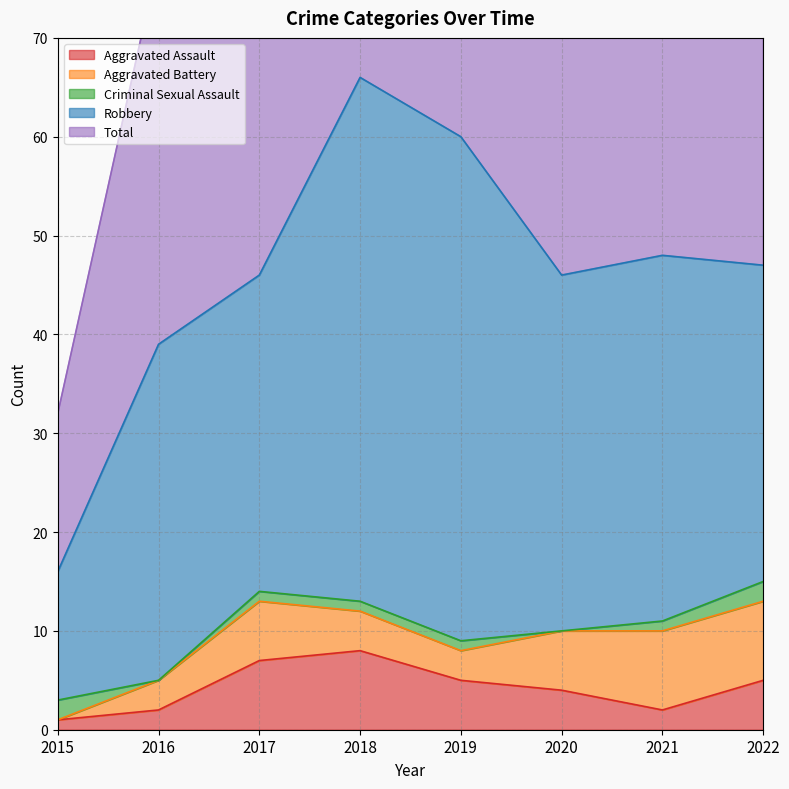

Is it true that Aggravated Assault equals 5 at 2018?

False